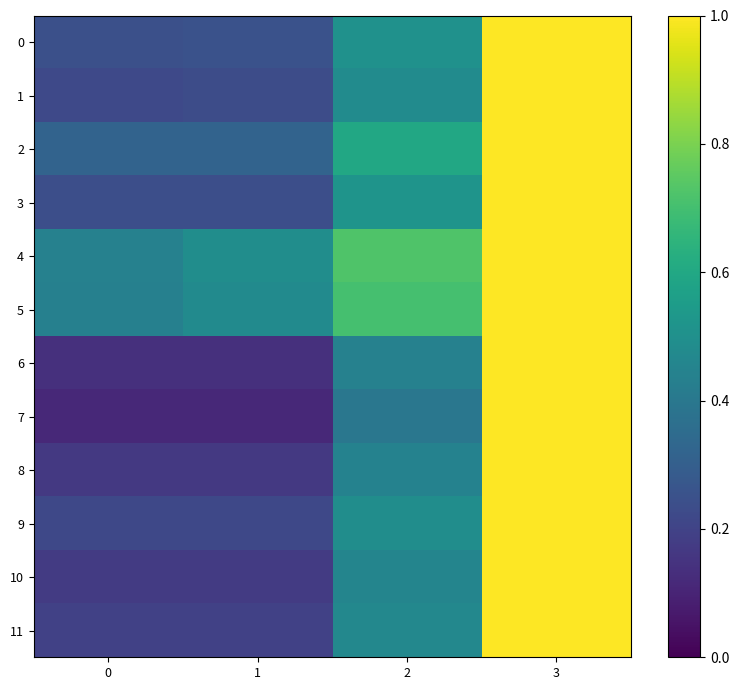

What is the total value across all series at 3?

12.0